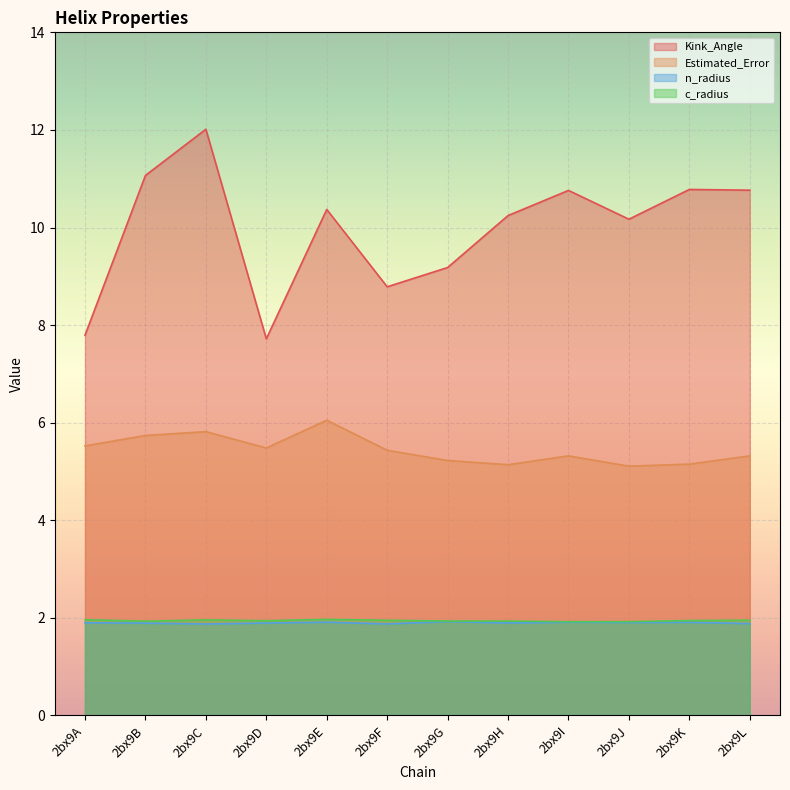

Is it true that n_radius equals 1.9 at 2bx9D?

True